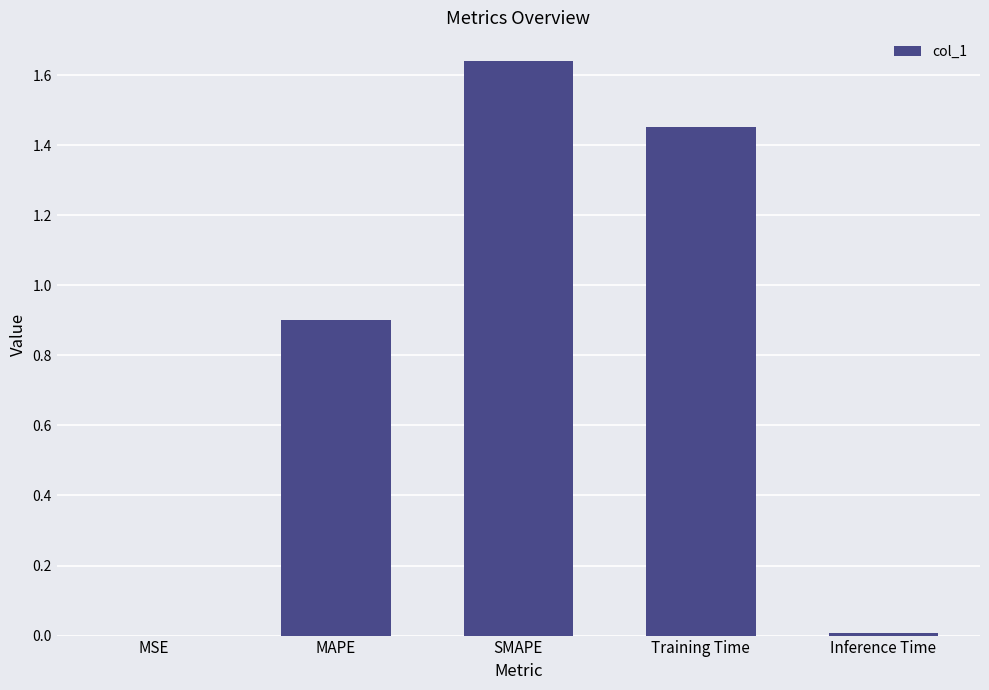

What is the sum of the values at MAPE and Training Time?

2.4